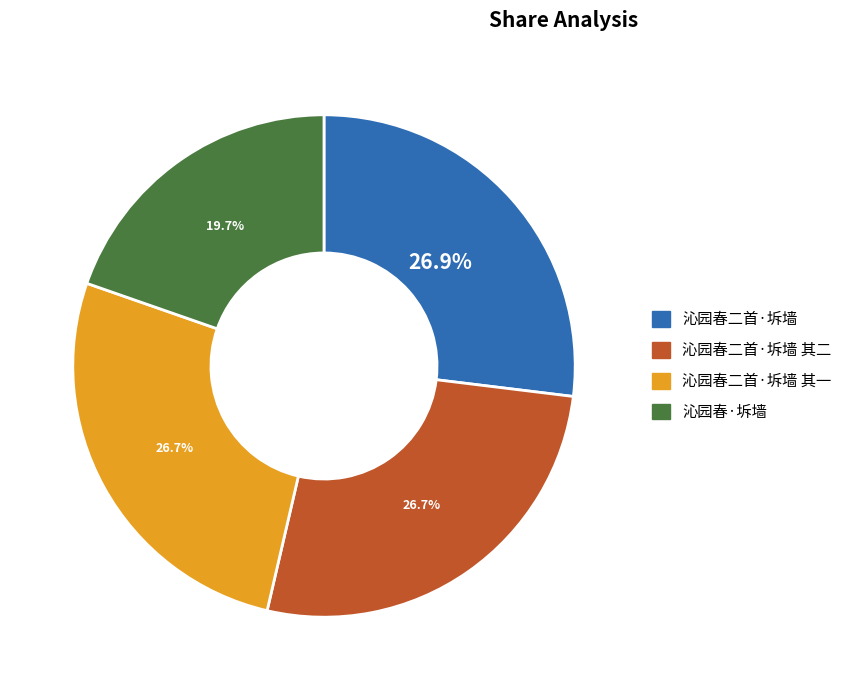

Is there any slice that represents more than half of the pie?

No